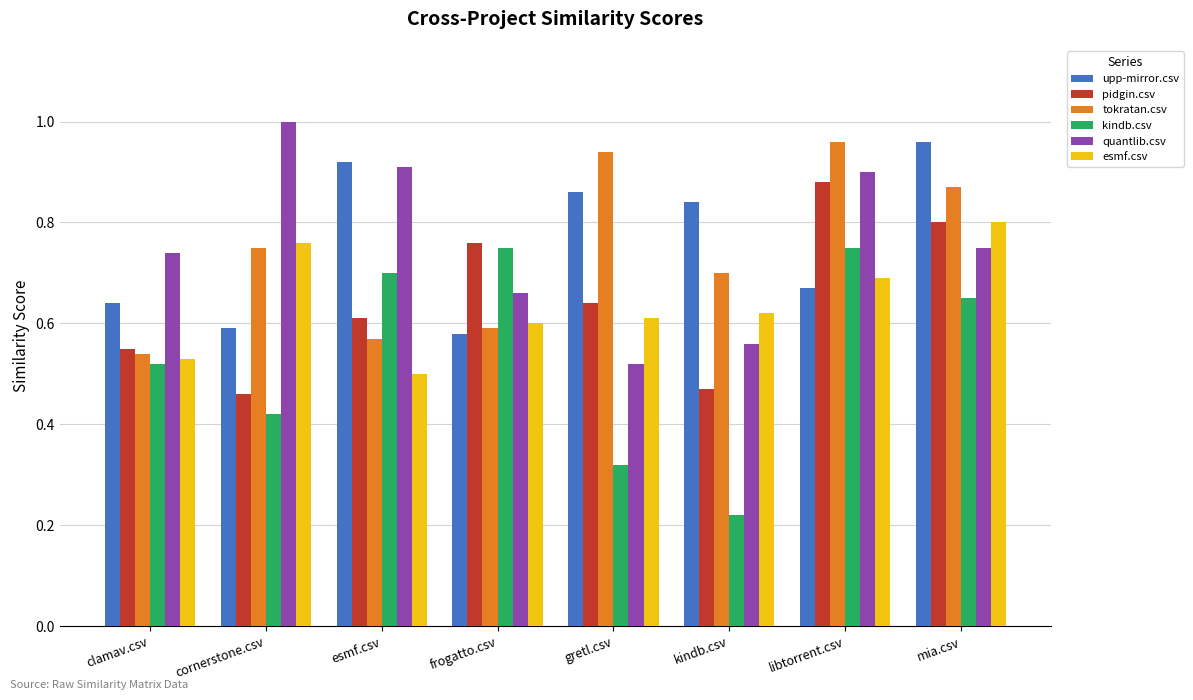

Where is kindb.csv nearest to the value 0?

kindb.csv